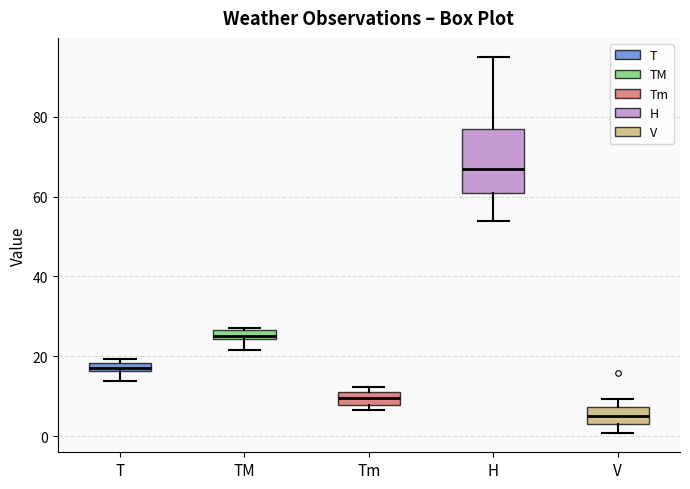

Where does the lower whisker of the box for H end on the y-axis? The values are not printed on the chart, so give them approximately, as read against the axis.

54